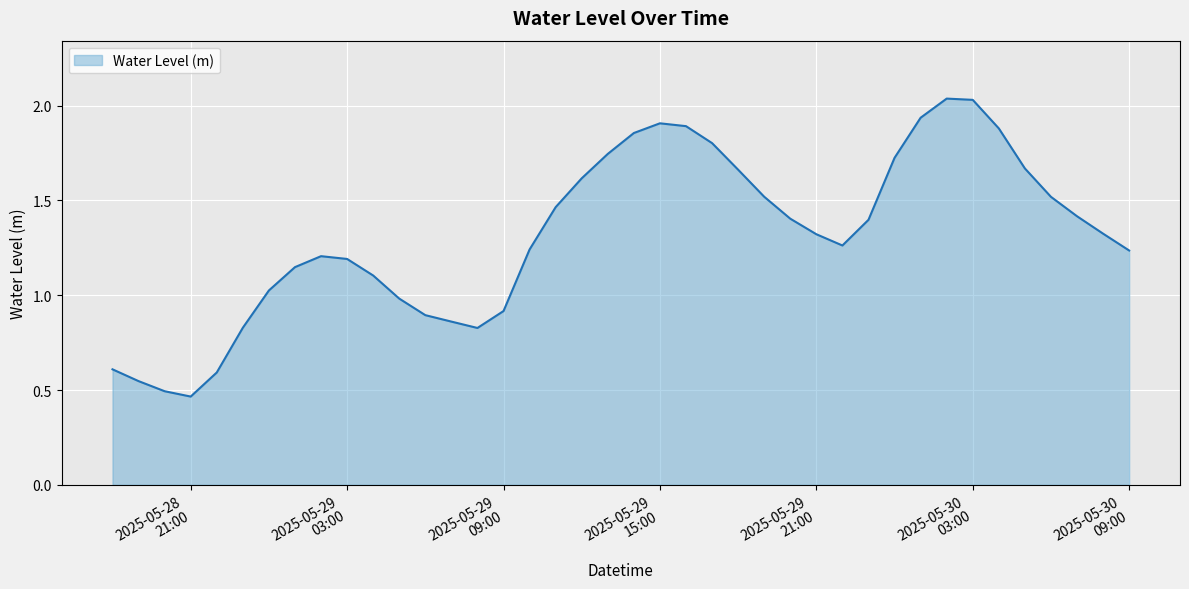

What is the difference between the maximum and minimum values?

1.6